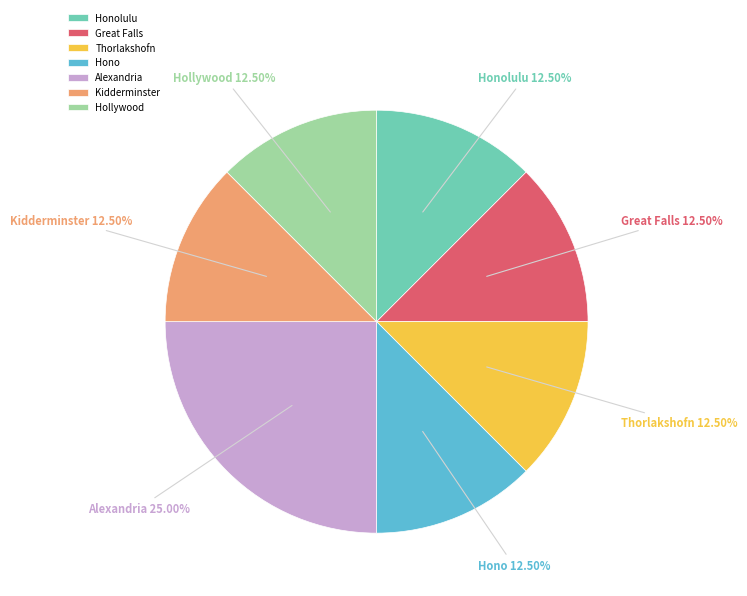

Approximately how many times larger is the value at Hono compared to Alexandria?

0.5